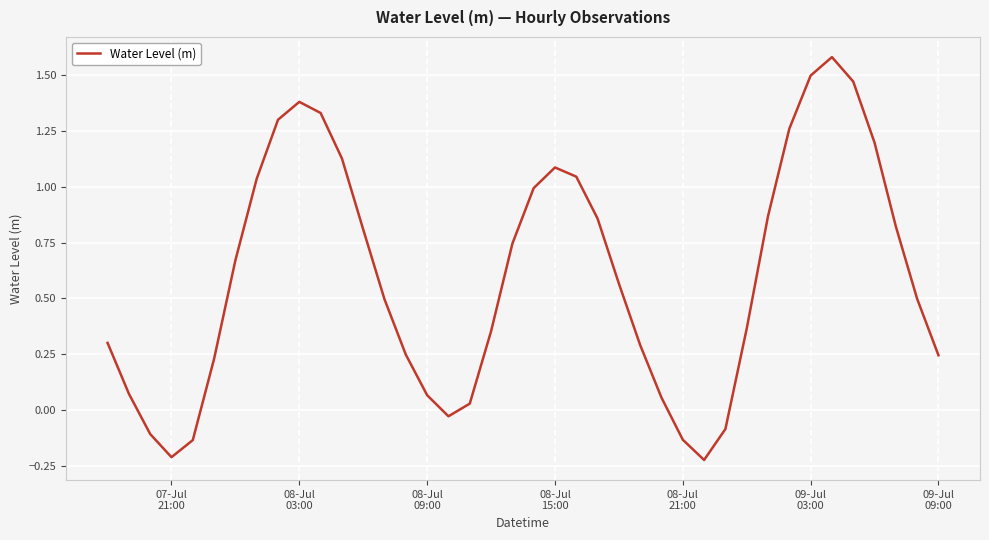

What is the difference between the maximum and minimum values?

1.8